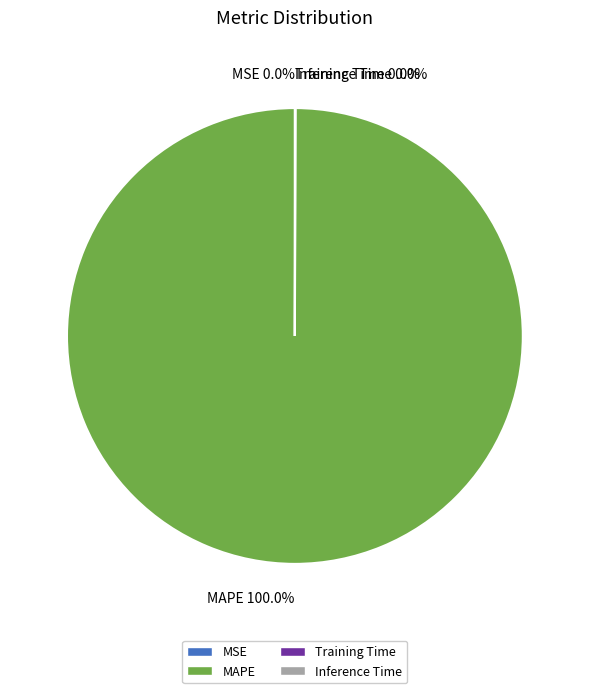

Which category has the biggest portion of the pie?

MAPE